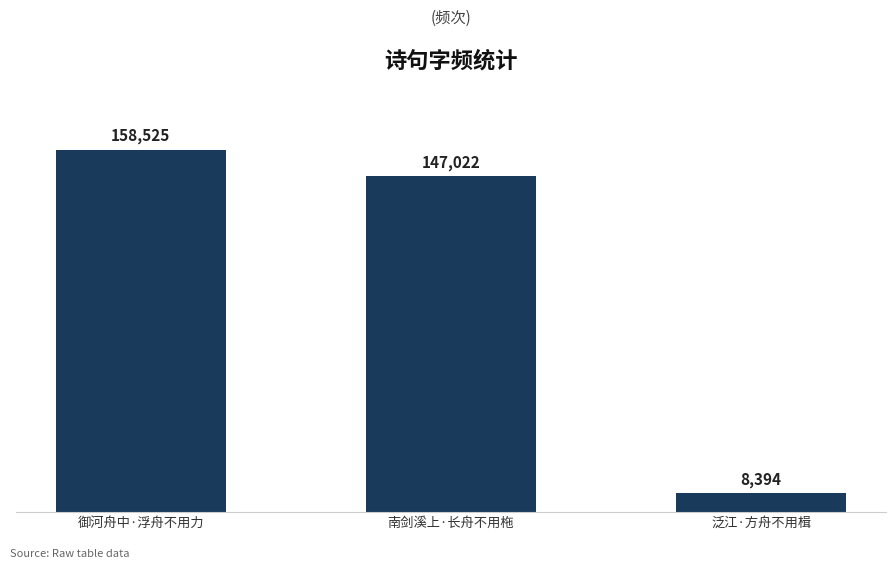

What is the label of the 2nd bar from the left?

南剑溪上·长舟不用柂